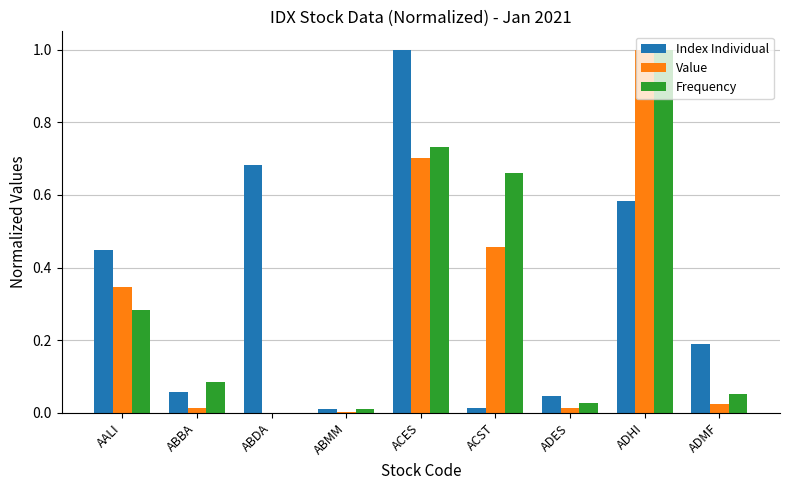

What is the greatest value displayed?

1.0